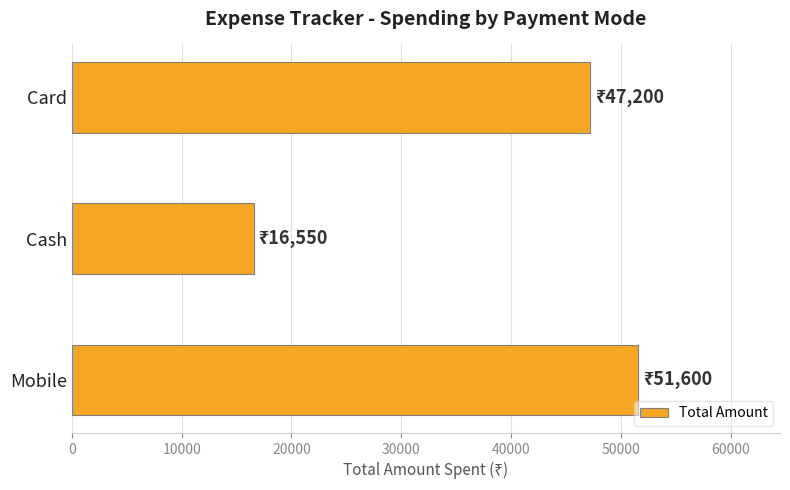

Approximately how many times larger is the value at Card compared to Cash?

2.9